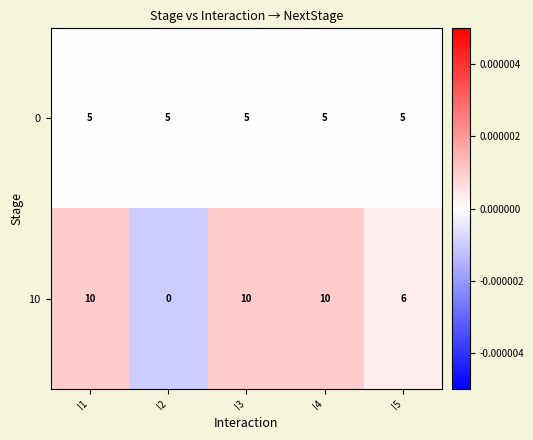

Reading left to right, list all the values displayed in this chart.

0: 5	5	5	5	5
10: 10	0	10	10	6